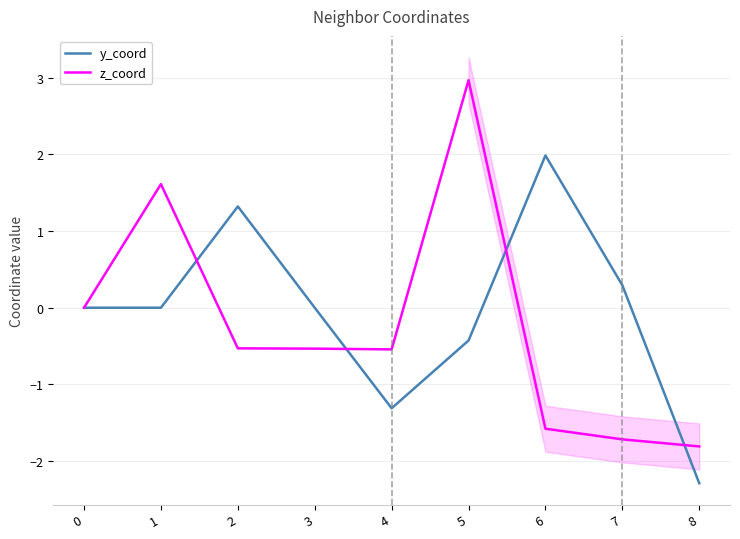

What are all the series names shown in the legend?

y_coord, z_coord